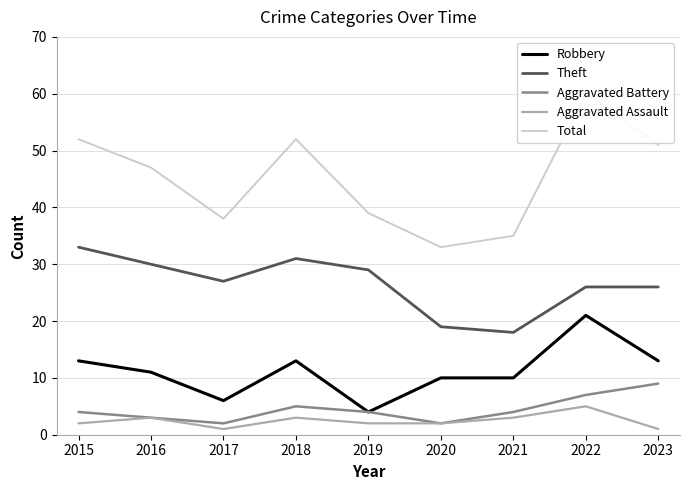

List the series in order of their peak value, lowest first.

Aggravated Assault, Aggravated Battery, Robbery, Theft, Total